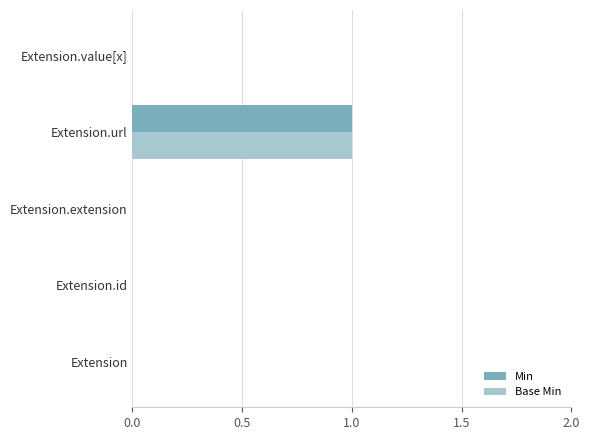

True or false: Base Min has a value of -1 at Extension.value[x].

False